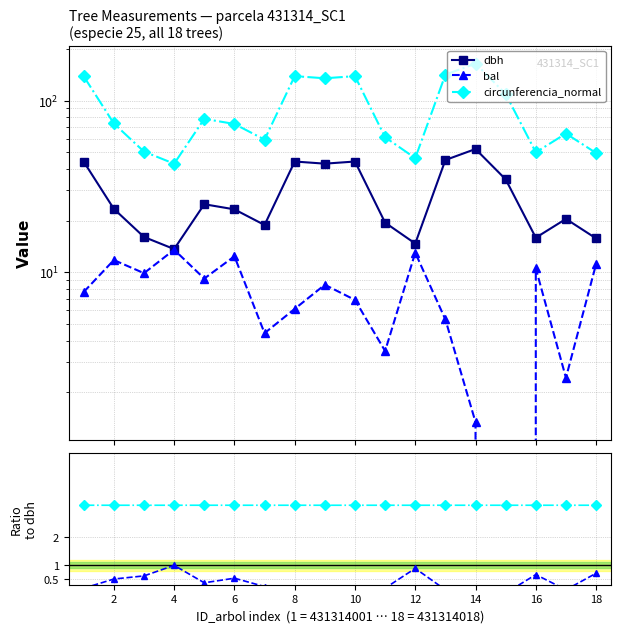

In bal, how many points are lower than both neighbors (excluding endpoints)?

6